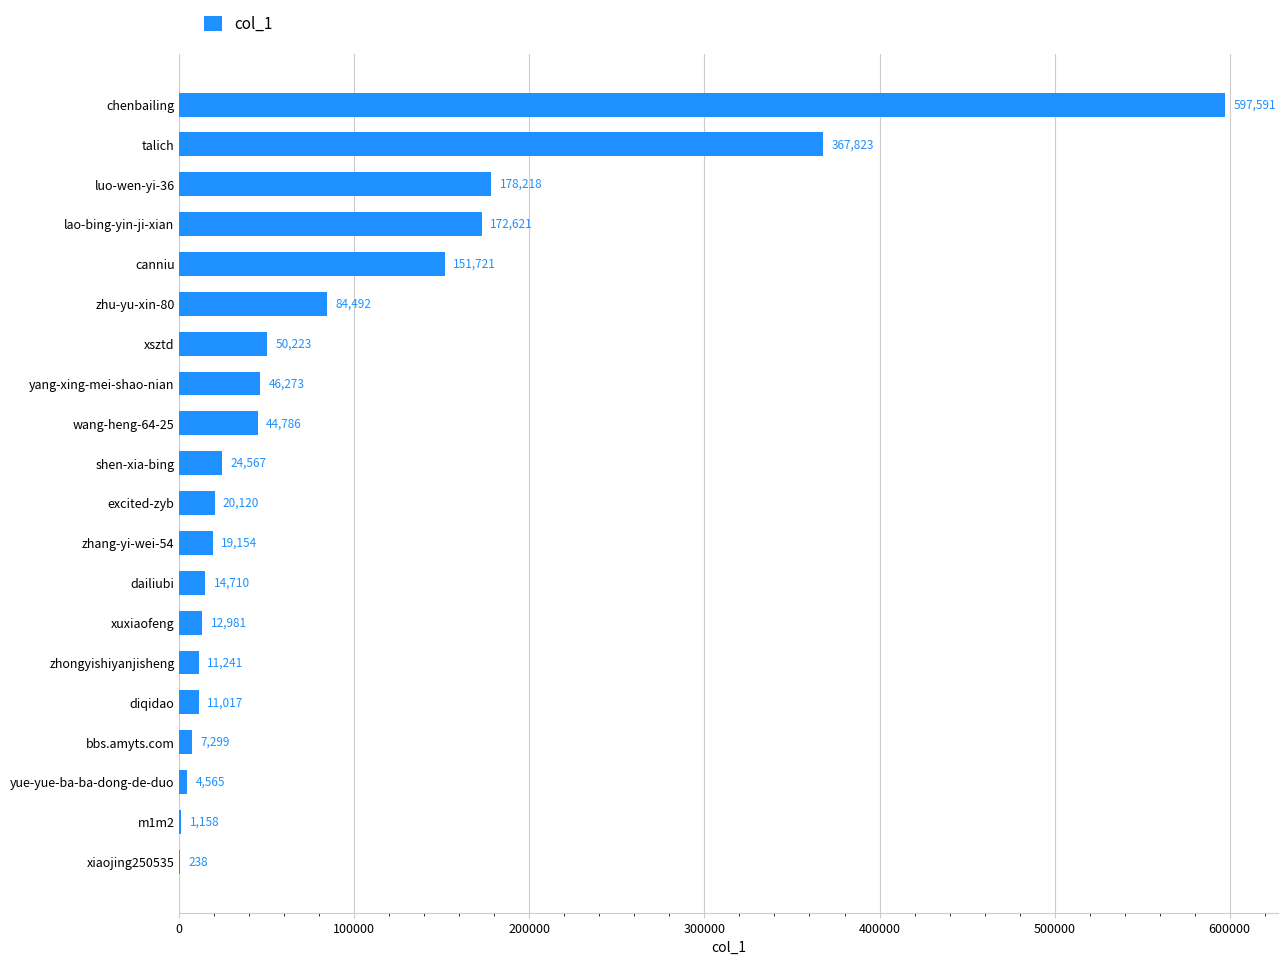

Is it true that the value at xiaojing250535 is 238?

True